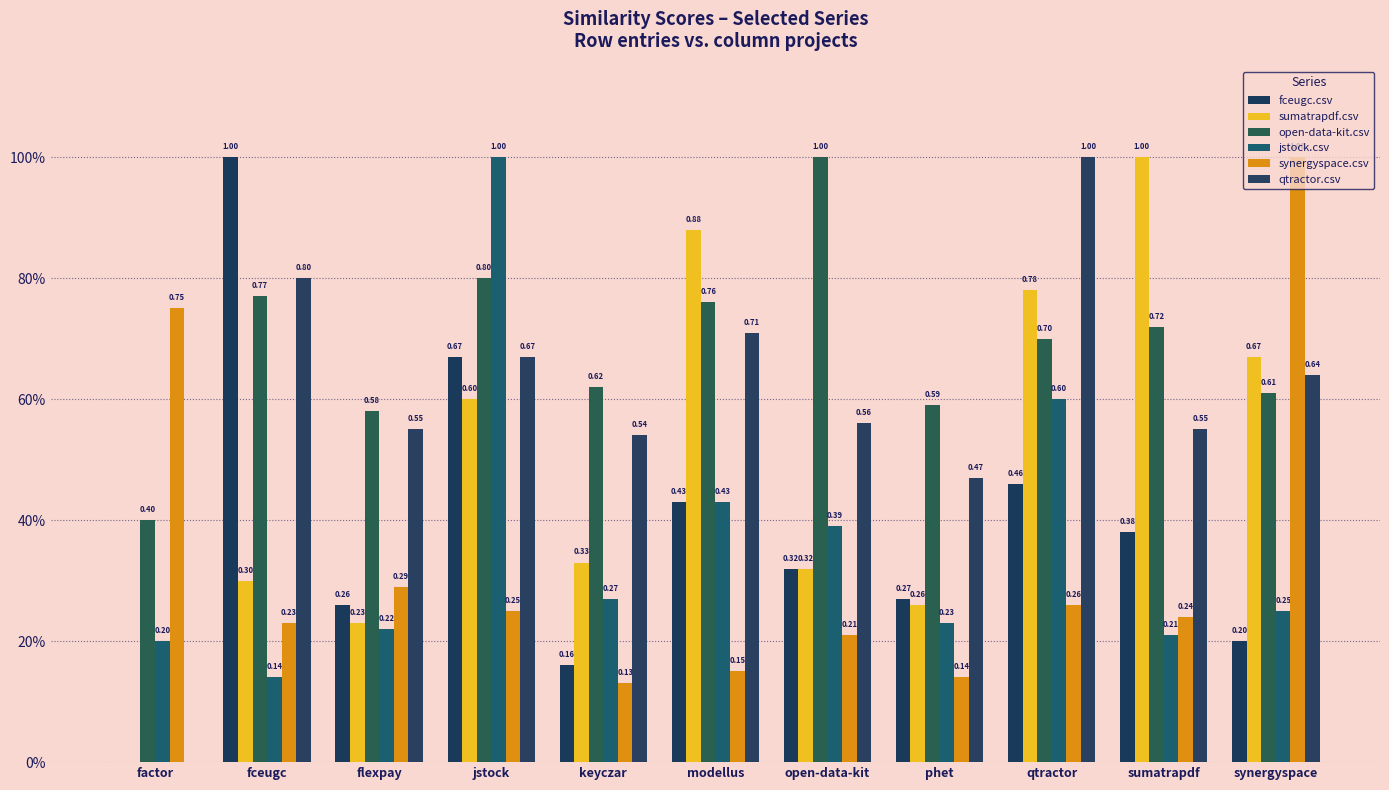

Does the chart contain stacked bars?

No